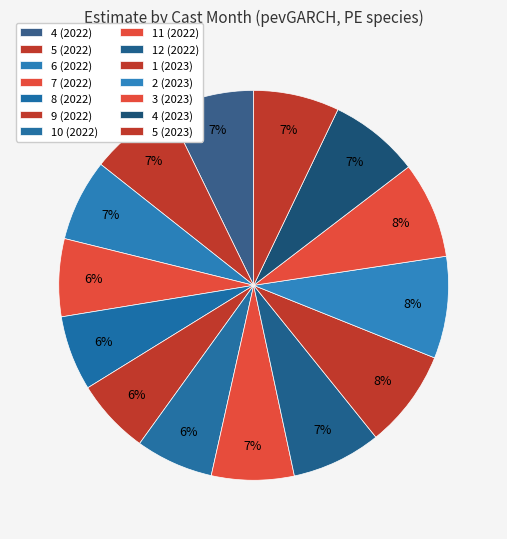

Approximately how many times larger is the value at 3 (2023) compared to 5 (2023)?

1.1